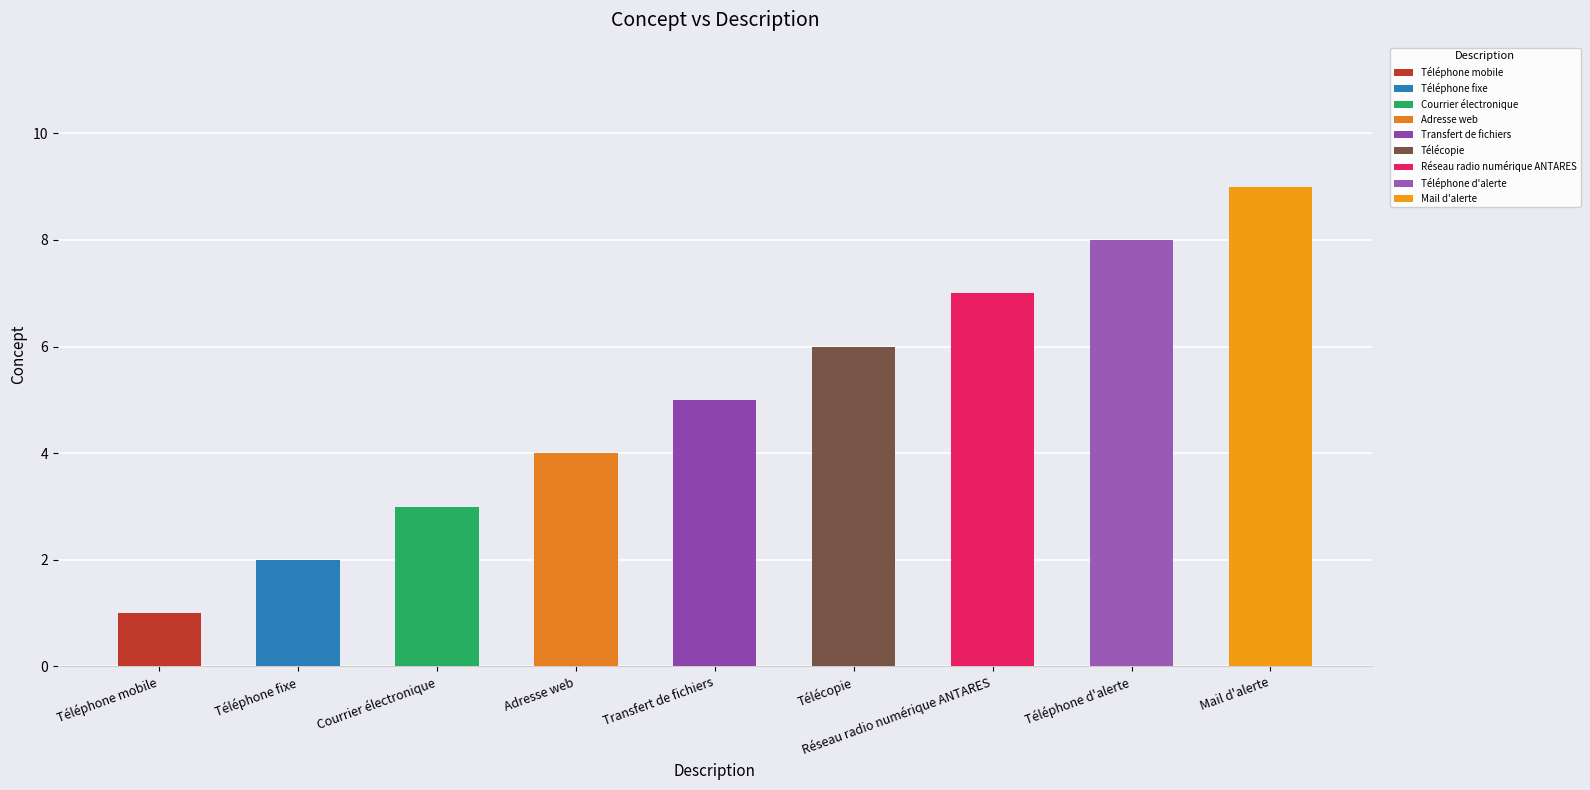

How many values are below 5?

4